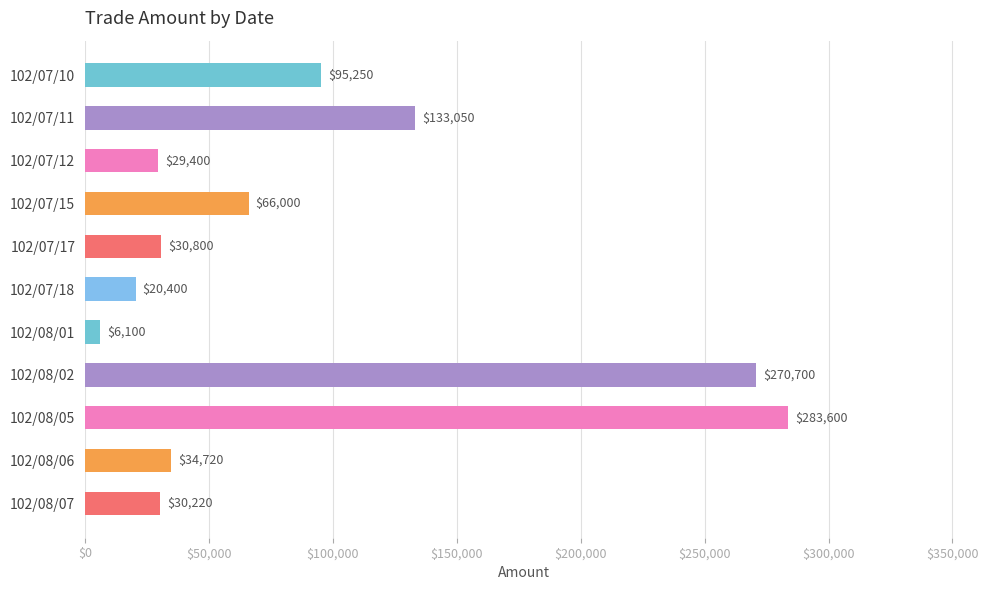

What is the minimum value shown in the chart?

6100